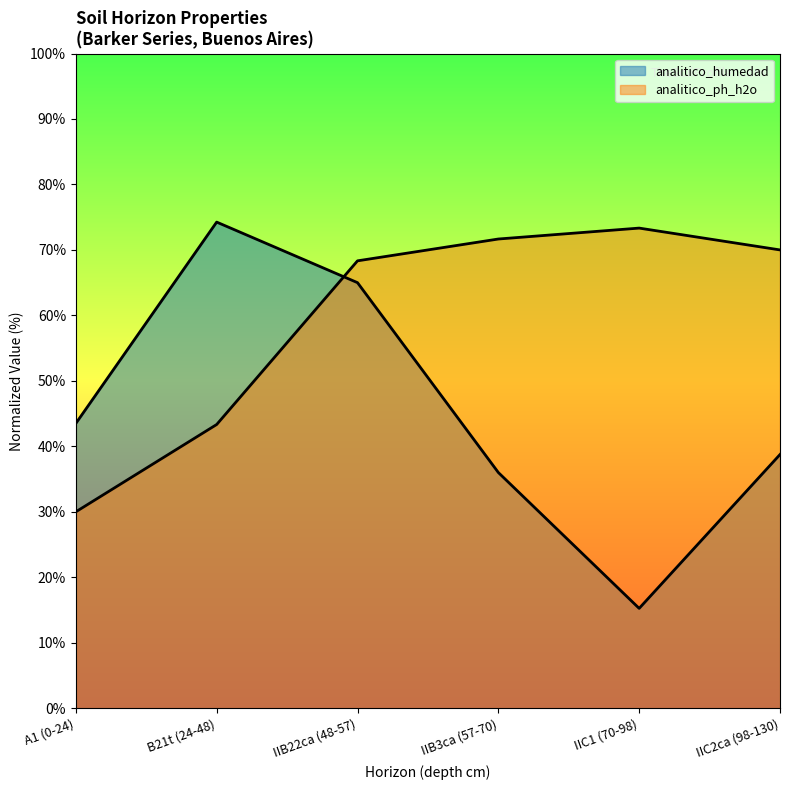

Between IIC2ca (98-130) and IIB22ca (48-57), which is larger?

IIB22ca (48-57)